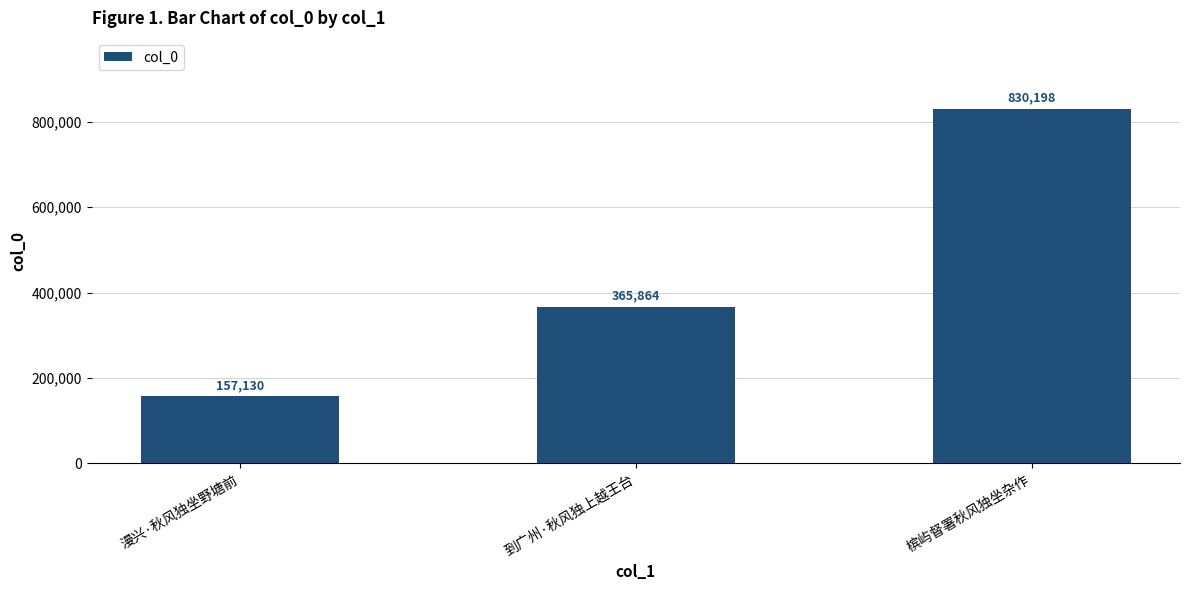

What is the label of the 3rd bar from the left?

槟屿督署秋风独坐杂作